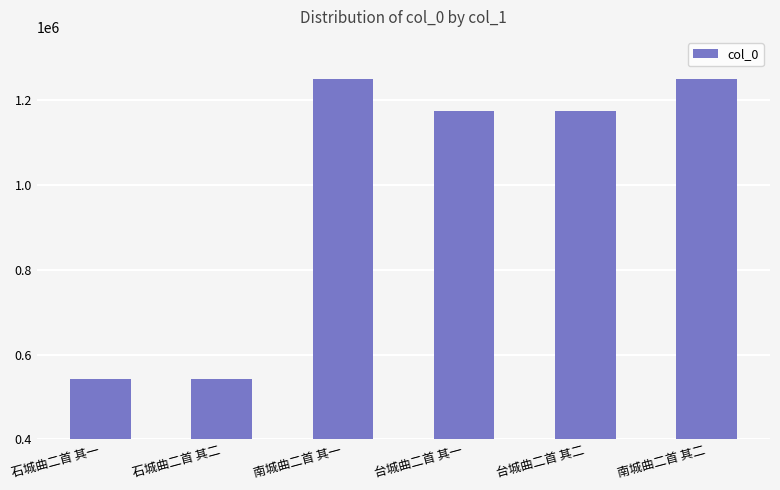

What is the average value?

989525